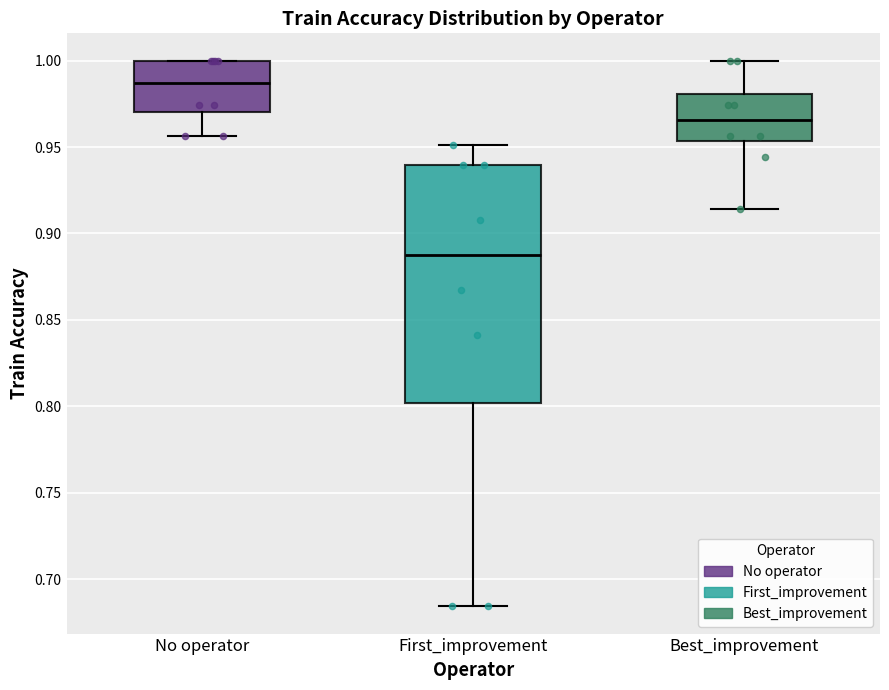

Which box's median line is the highest?

No operator